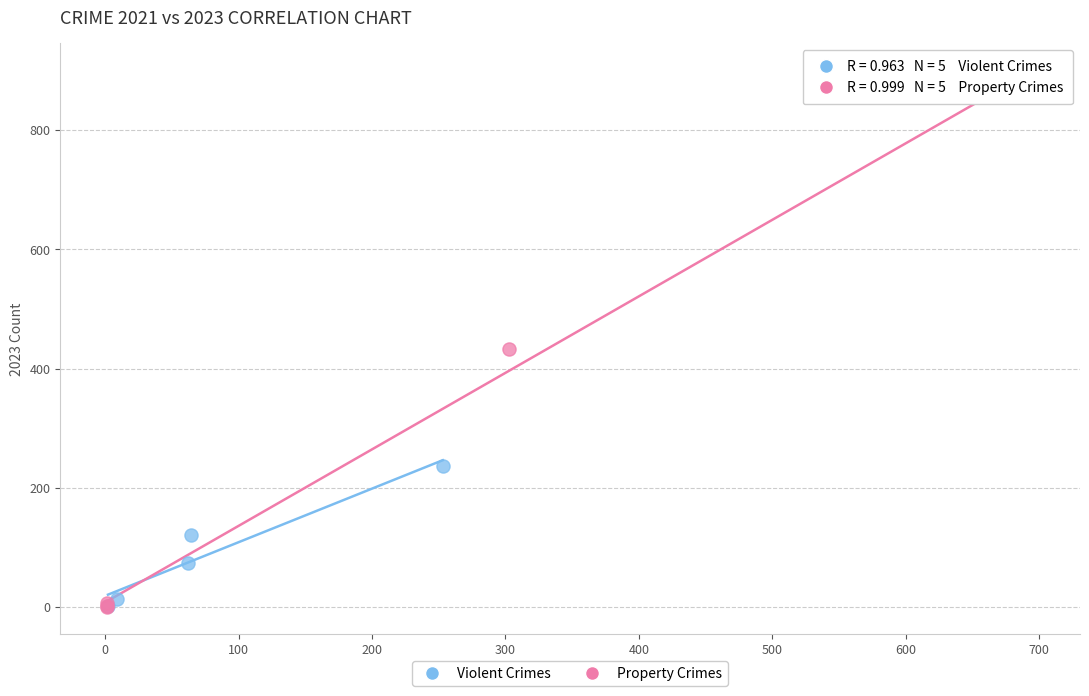

Which series has the widest spread of Y values?

Property Crimes